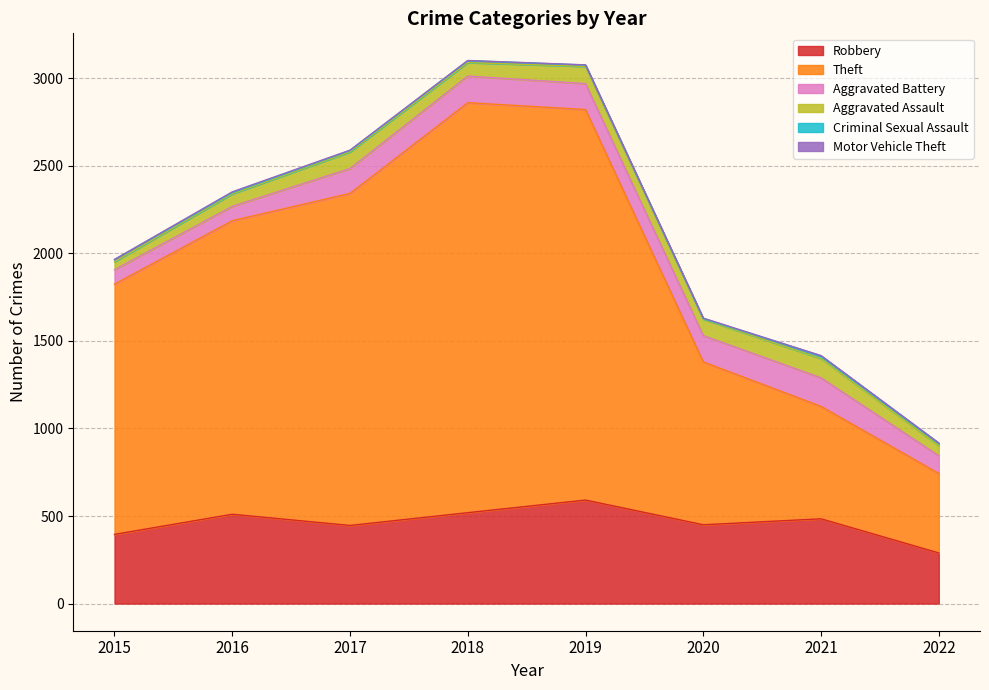

At 2017, list the series in order from largest to smallest.

Theft, Robbery, Aggravated Battery, Aggravated Assault, Criminal Sexual Assault, Motor Vehicle Theft